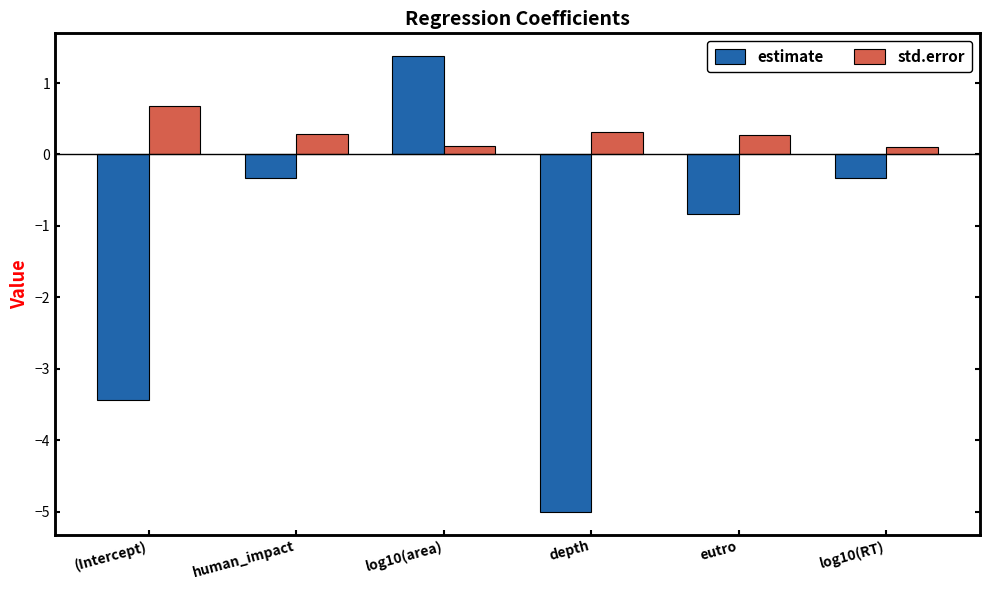

How many positive values does the estimate series have?

1